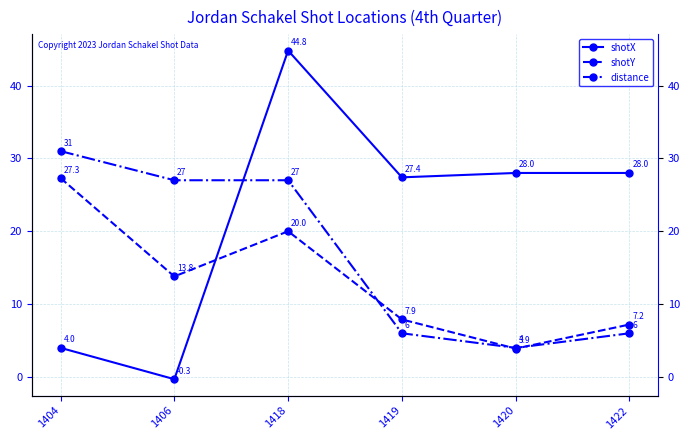

The shotY series shows 3.2 at 1406. True or false?

False